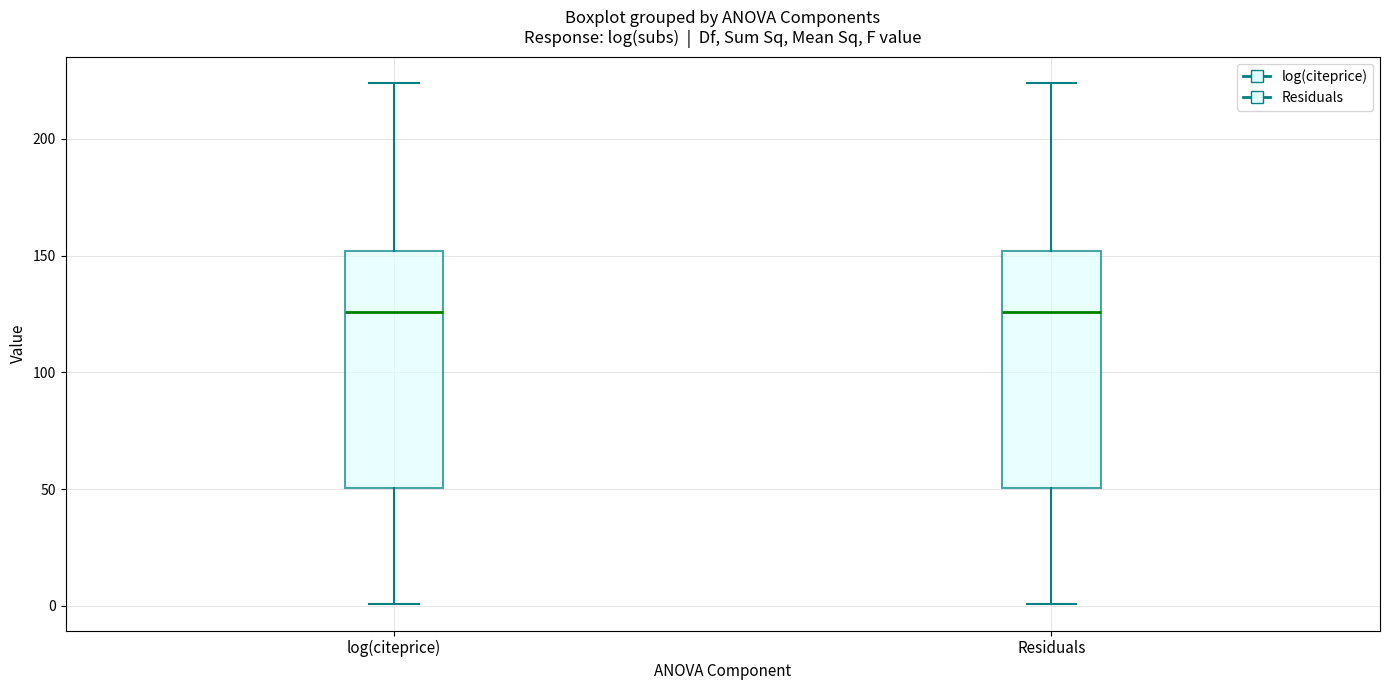

Where does the upper whisker of the box for log(citeprice) end on the y-axis? The values are not printed on the chart, so give them approximately, as read against the axis.

225